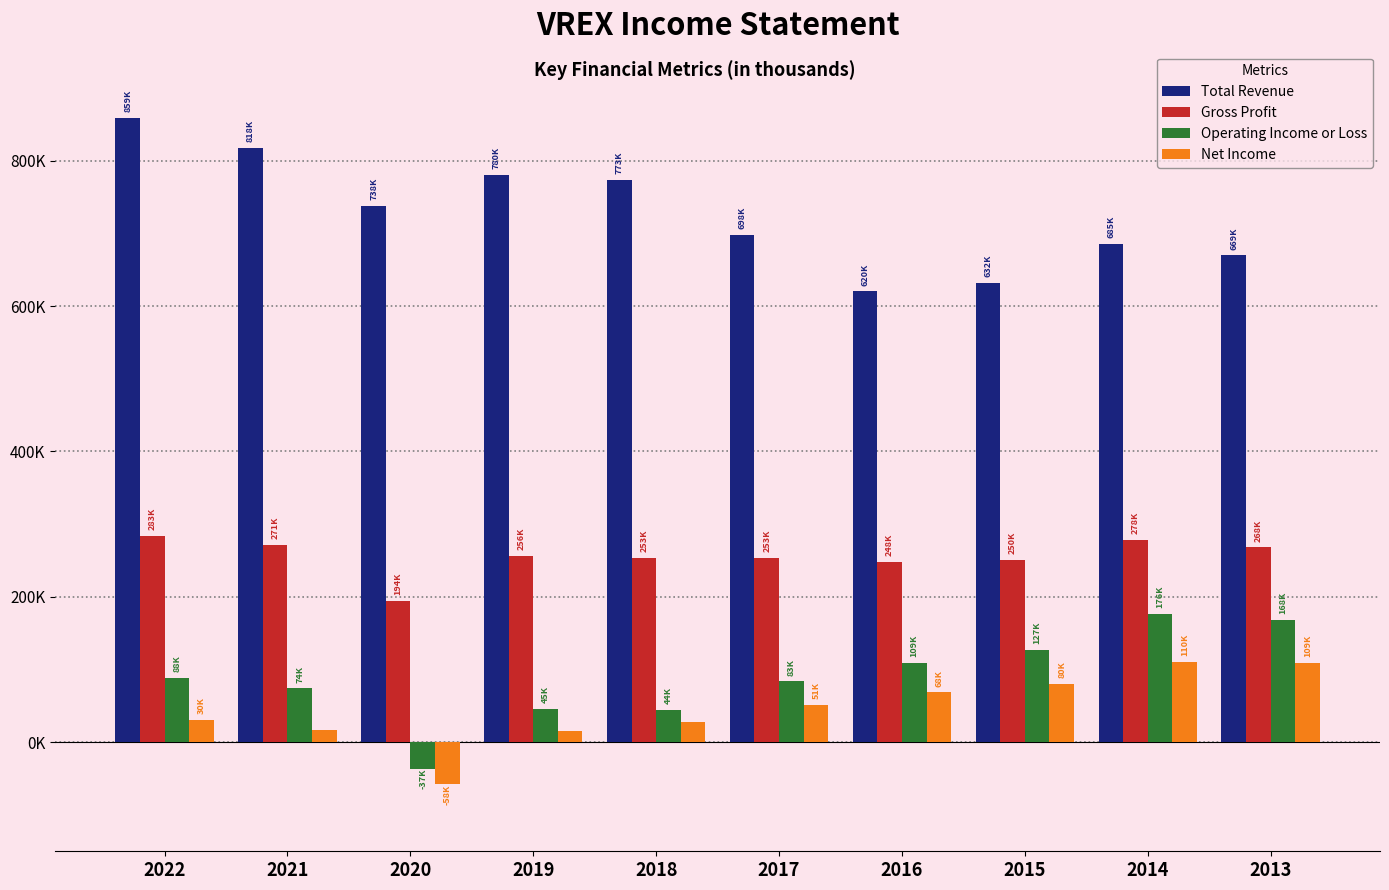

What is the maximum value for Net Income?

110100